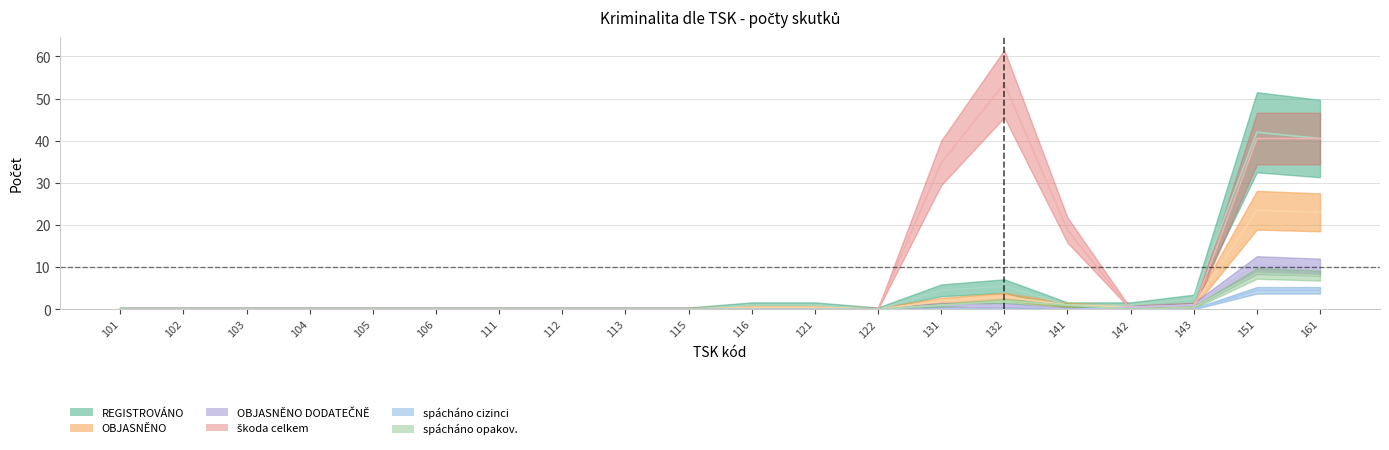

True or false: OBJASNĚNO DODATEČNĚ and REGISTROVÁNO cross at least once.

False